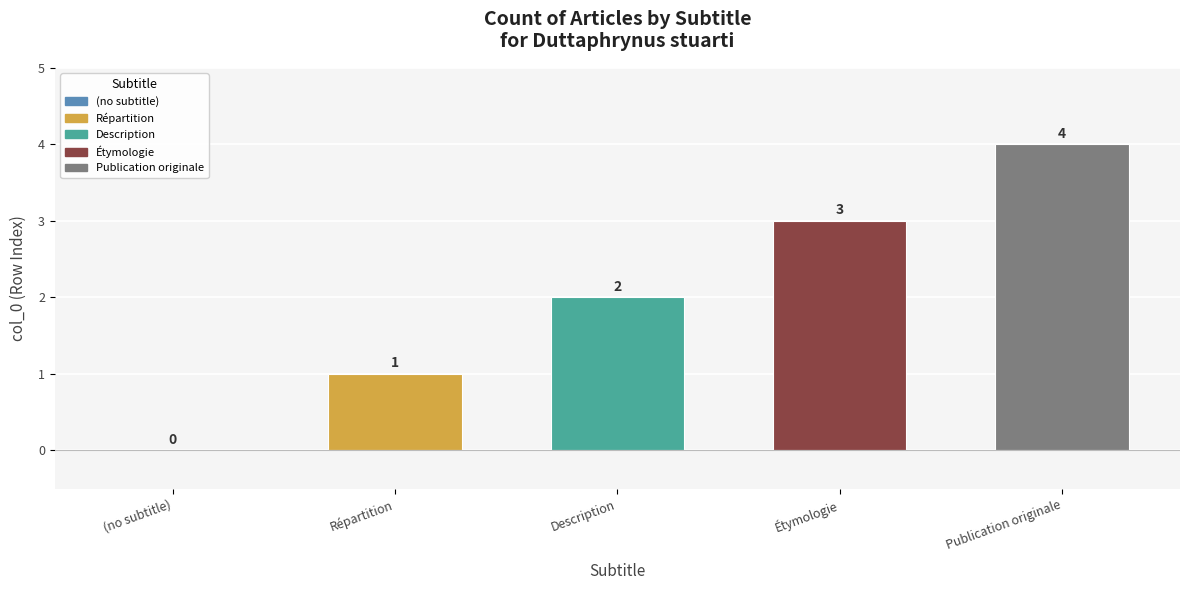

Which category has the highest value across all series?

Publication originale